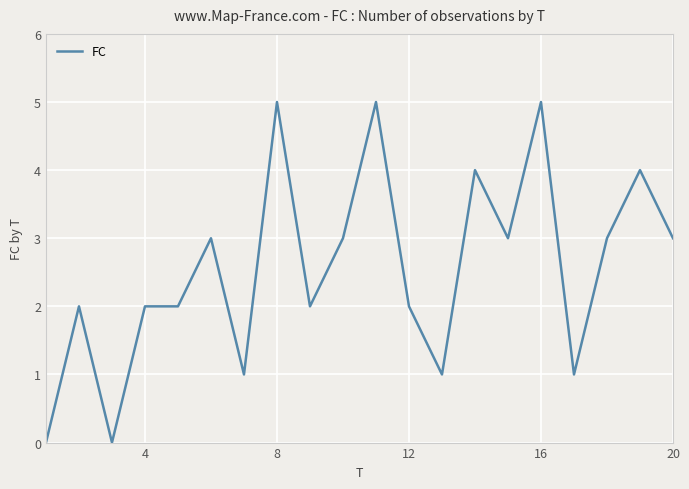

What is the greatest value displayed?

5